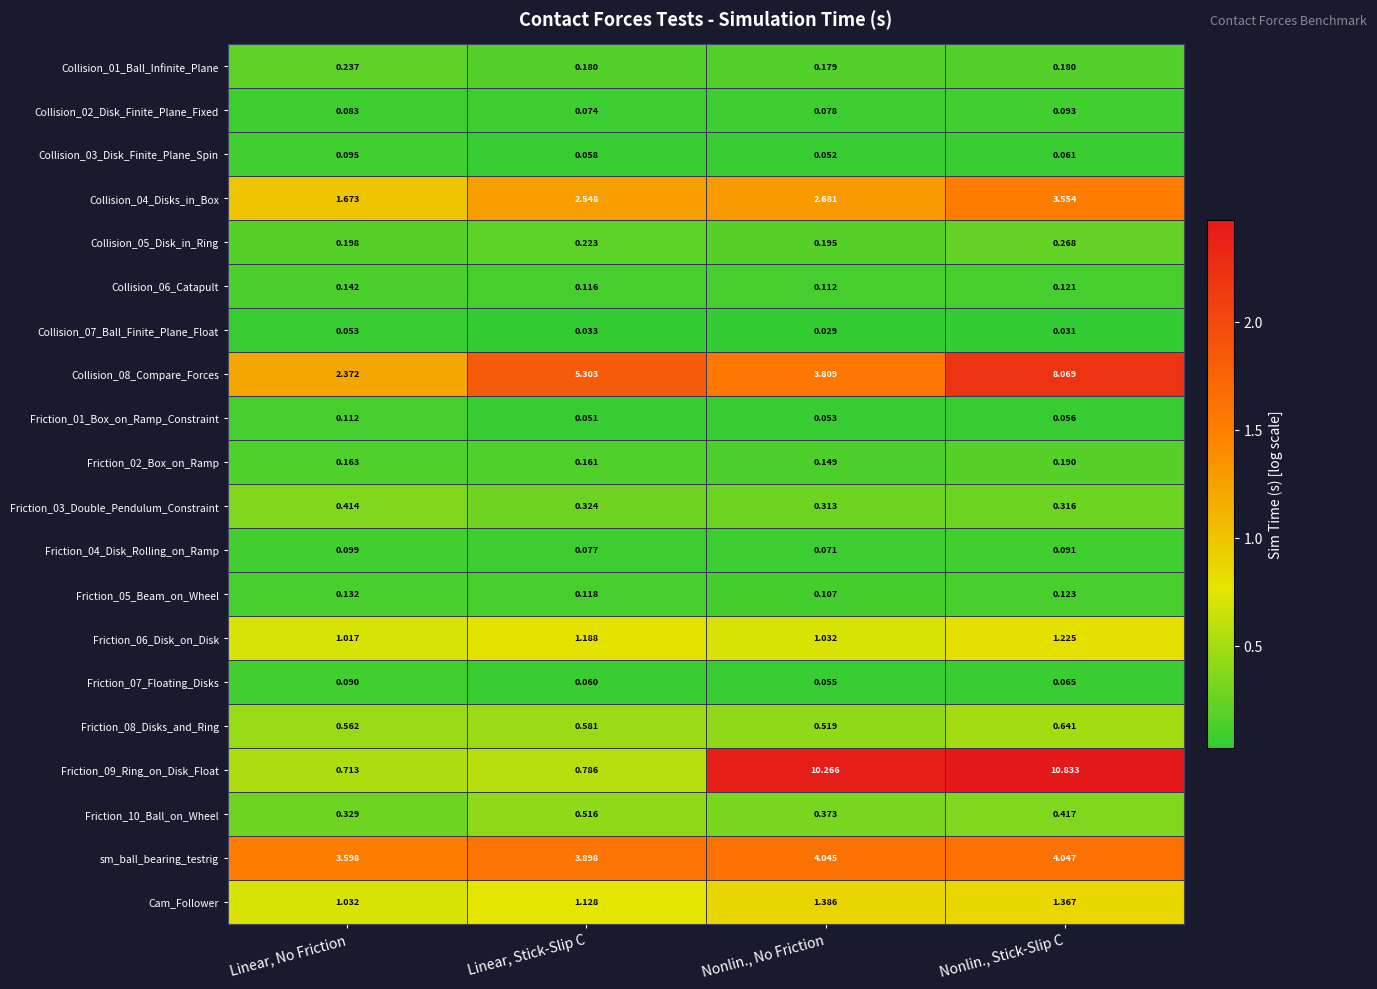

Which series has the largest range (max minus min)?

Friction_09_Ring_on_Disk_Float